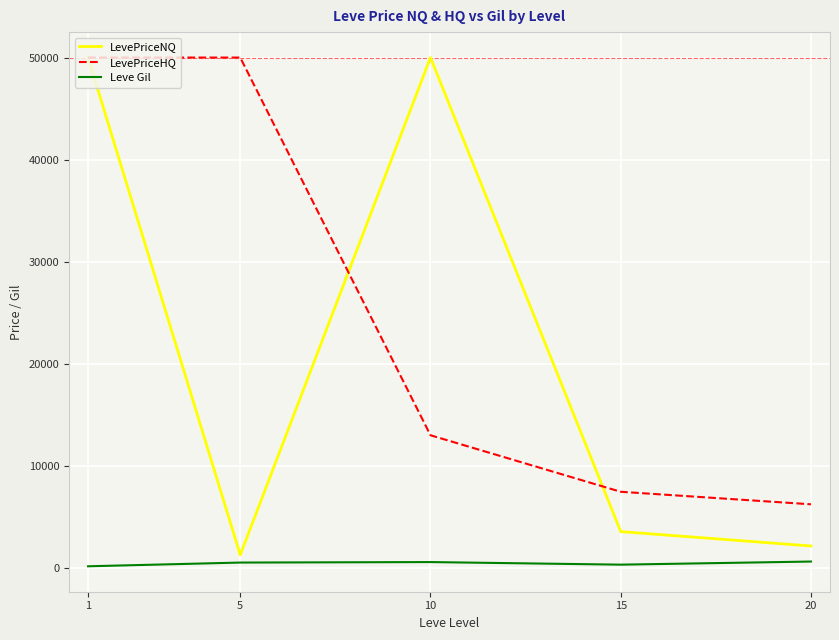

True or false: LevePriceNQ and Leve Gil cross at least once.

False